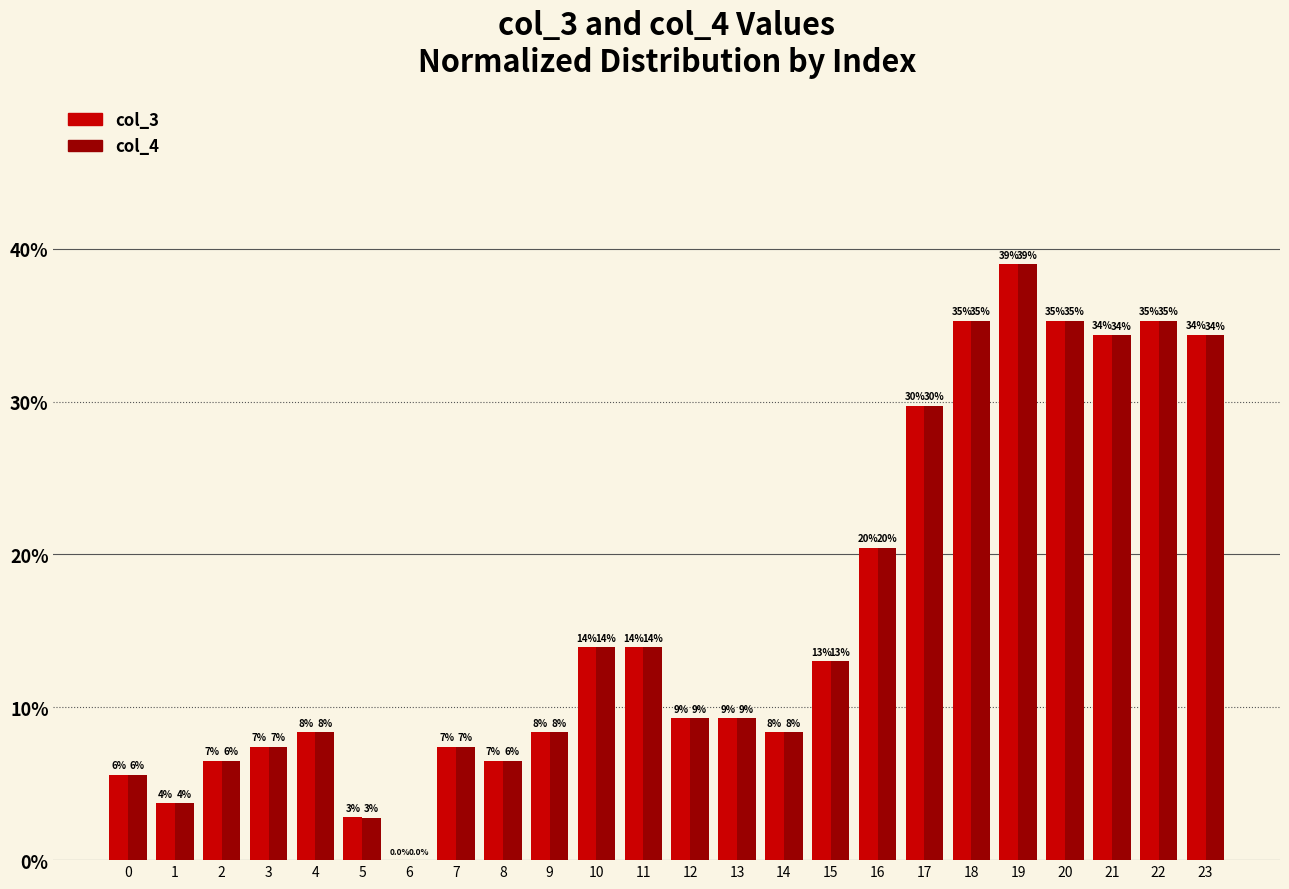

Are the bars grouped side by side (vs. stacked)?

Yes